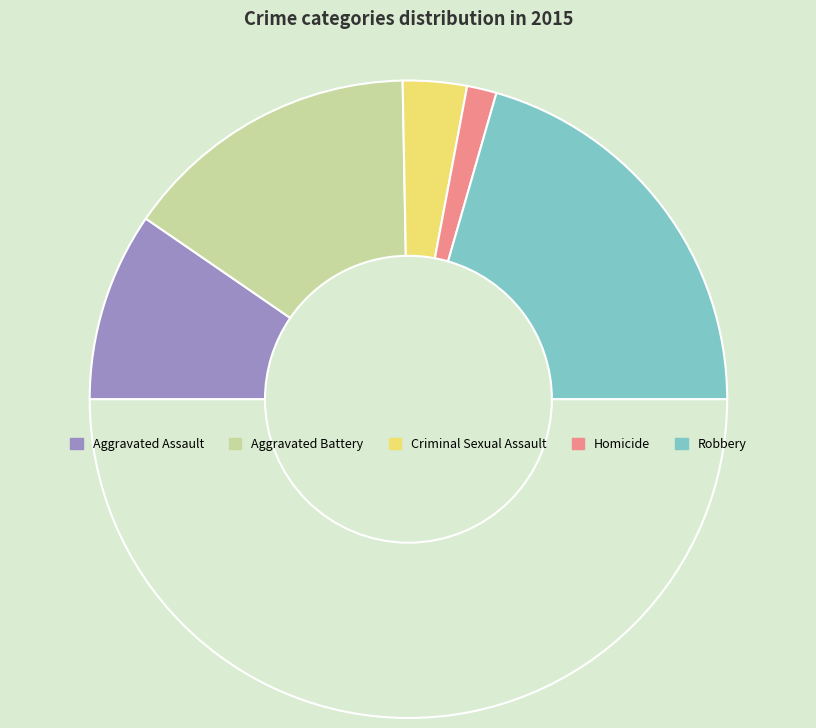

How many segments does this pie chart have?

6